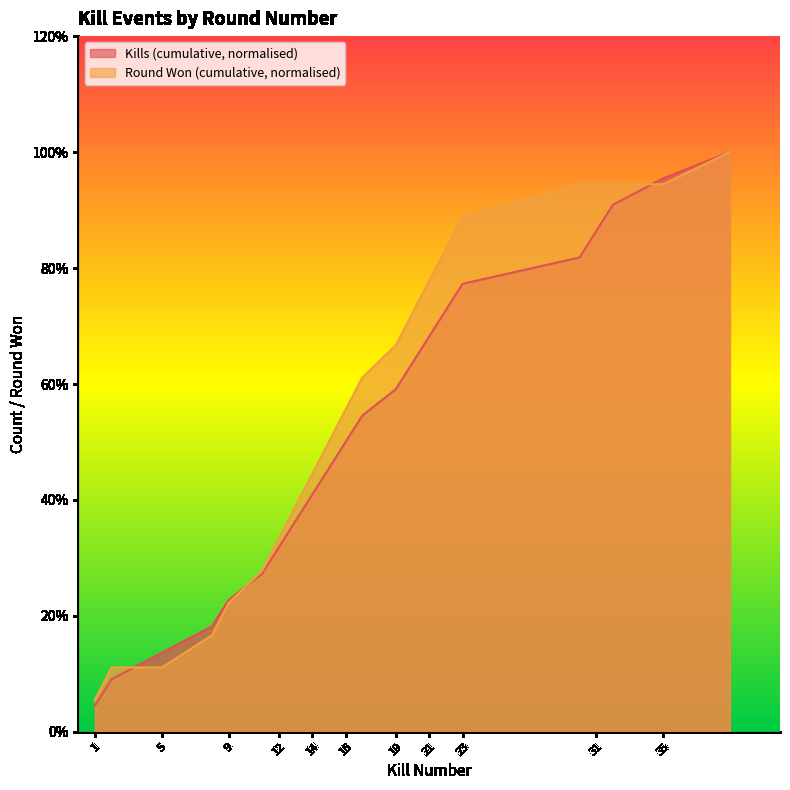

What is the value of the 17th point from the left?

0.8